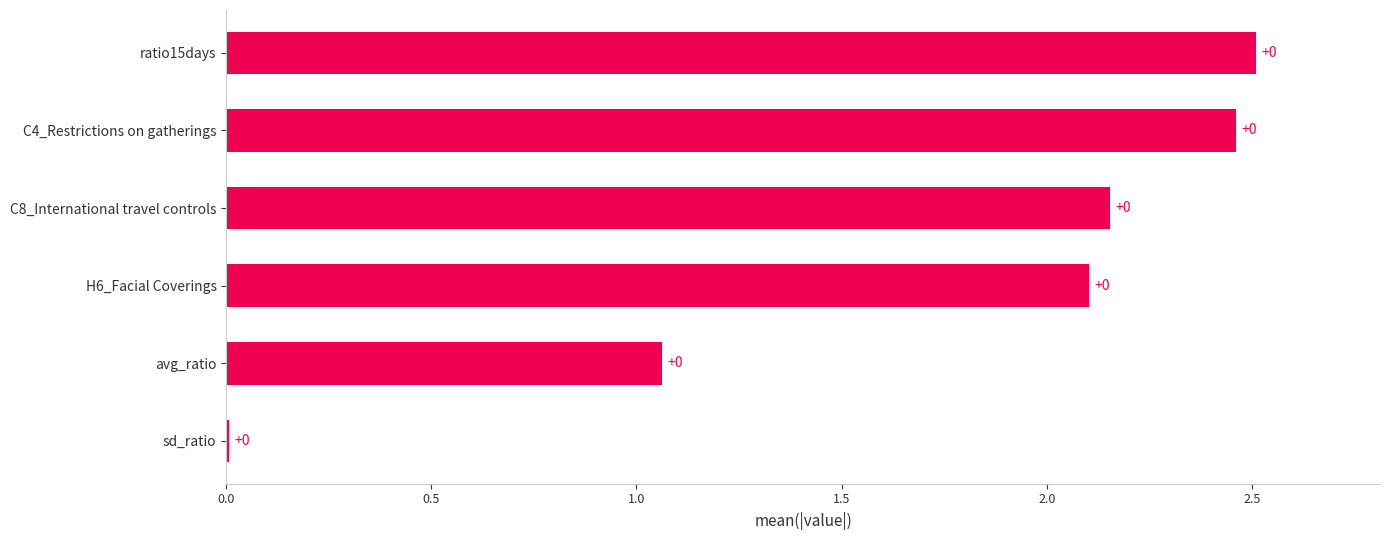

At which label is the value closest to 1?

avg_ratio